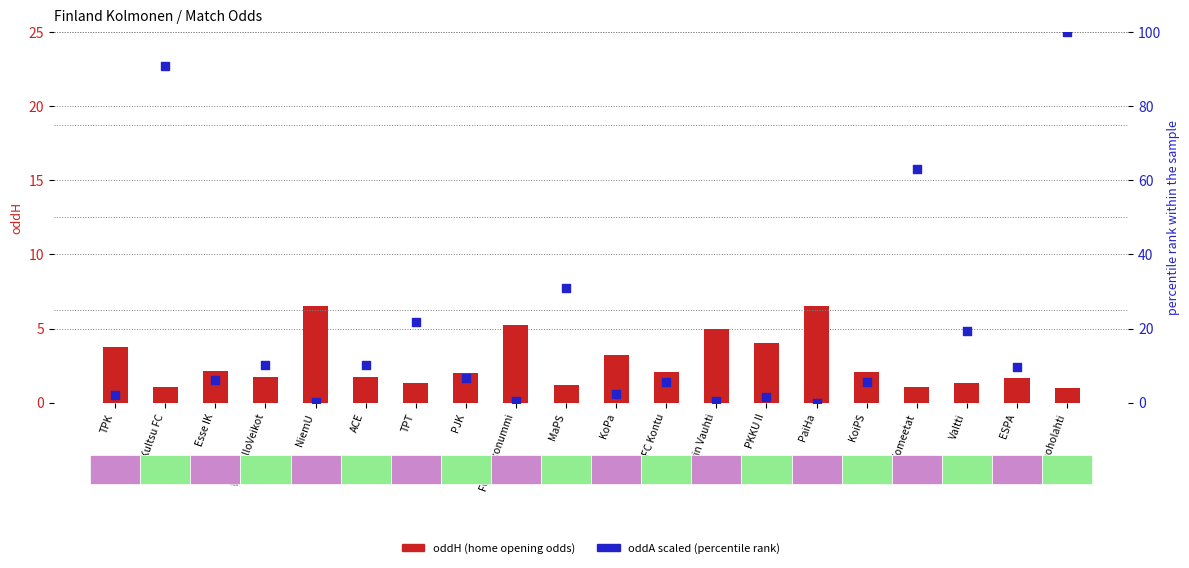

Which series has the widest spread of Y values?

oddA (scaled %)